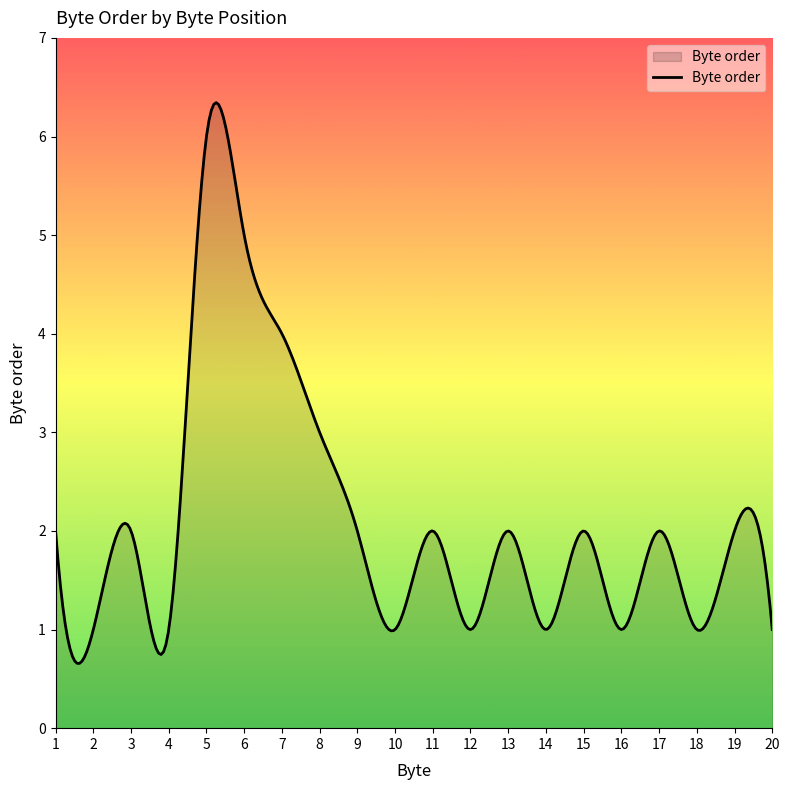

What is the greatest value displayed?

6.3